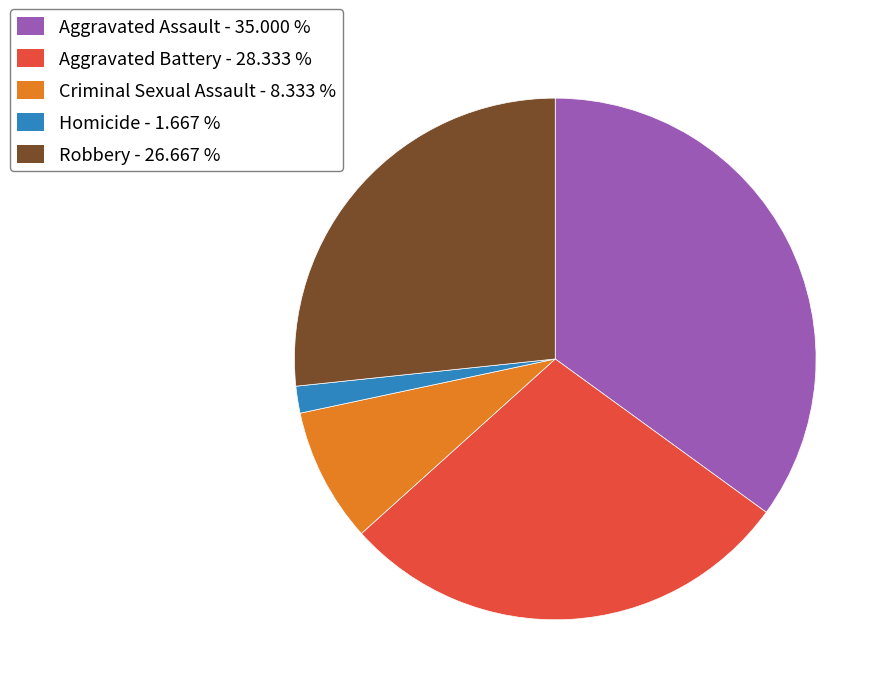

The Homicide slice represents 2% of the pie. True or false?

True